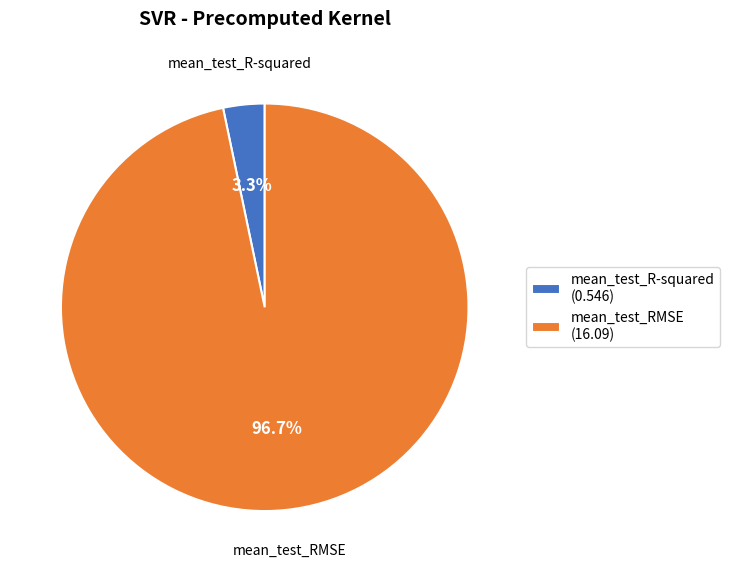

Rank the categories by value from highest to lowest.

mean_test_RMSE, mean_test_R-squared